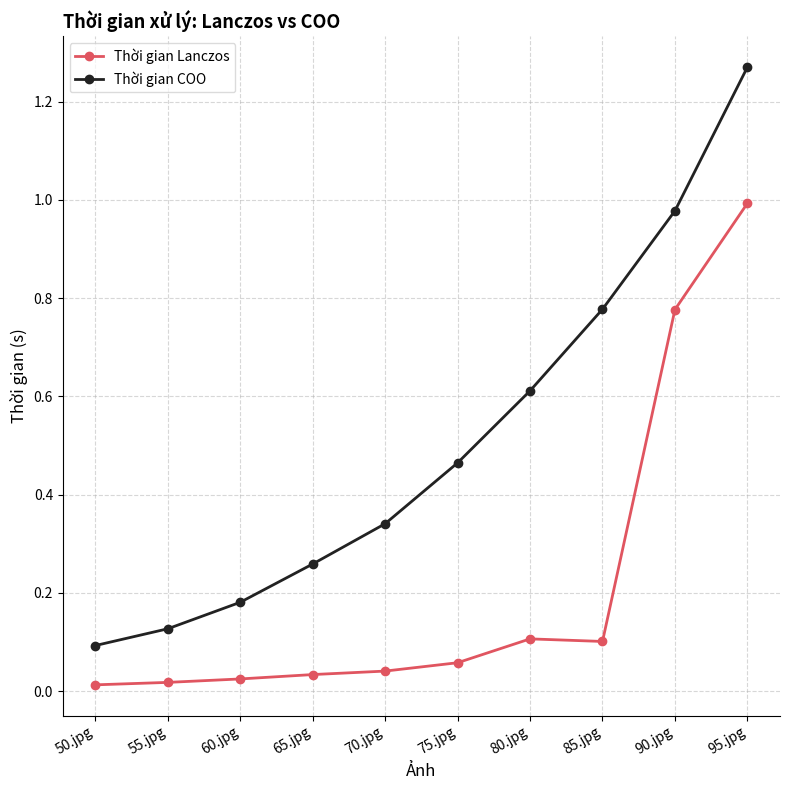

What is the total value across all series at 85.jpg?

0.9